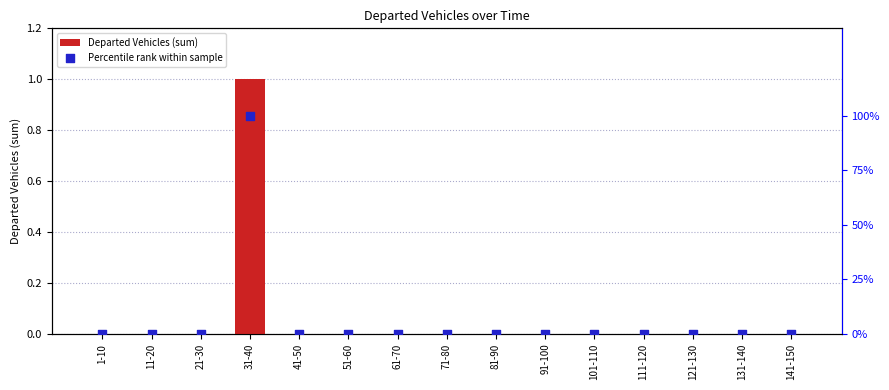

Which series has the widest spread of Y values?

Departed Vehicles (sum)